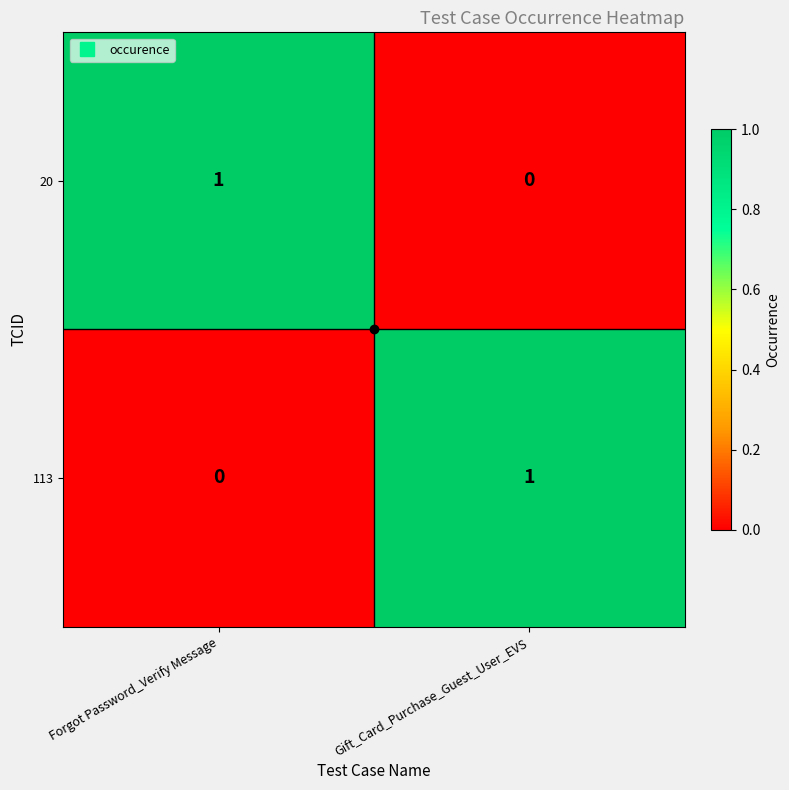

What is the total value across all series at Gift_Card_Purchase_Guest_User_EVS?

1